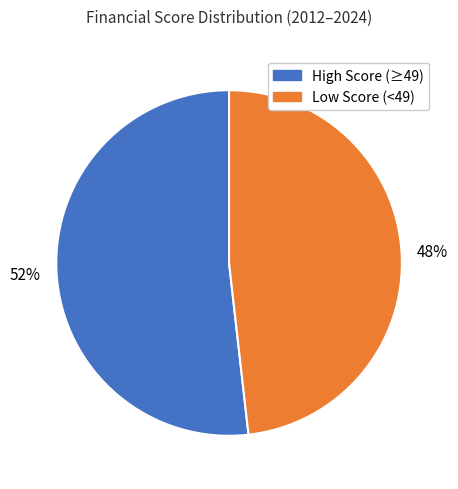

How many slices are in this pie chart?

2